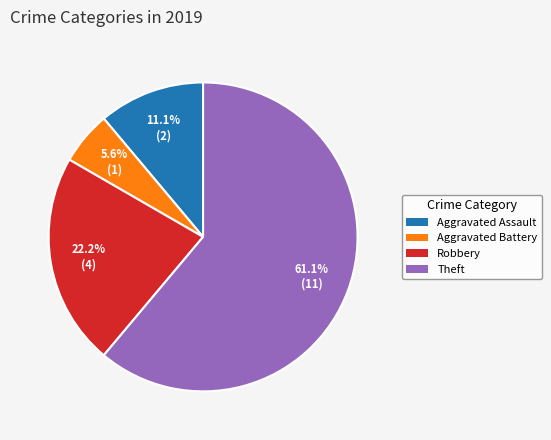

Which has a higher value, Robbery or Aggravated Battery?

Robbery